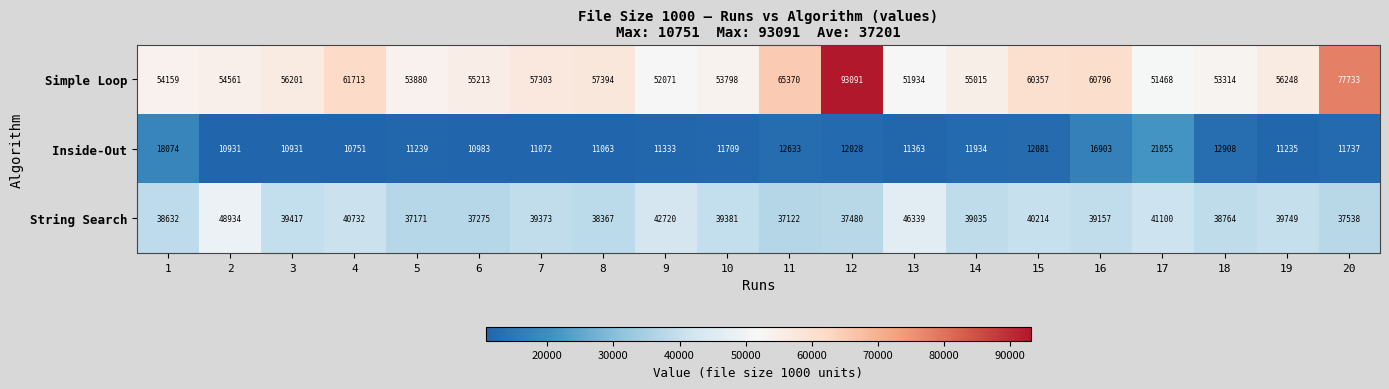

List the series in order of their peak value, lowest first.

Inside-Out, String Search, Simple Loop